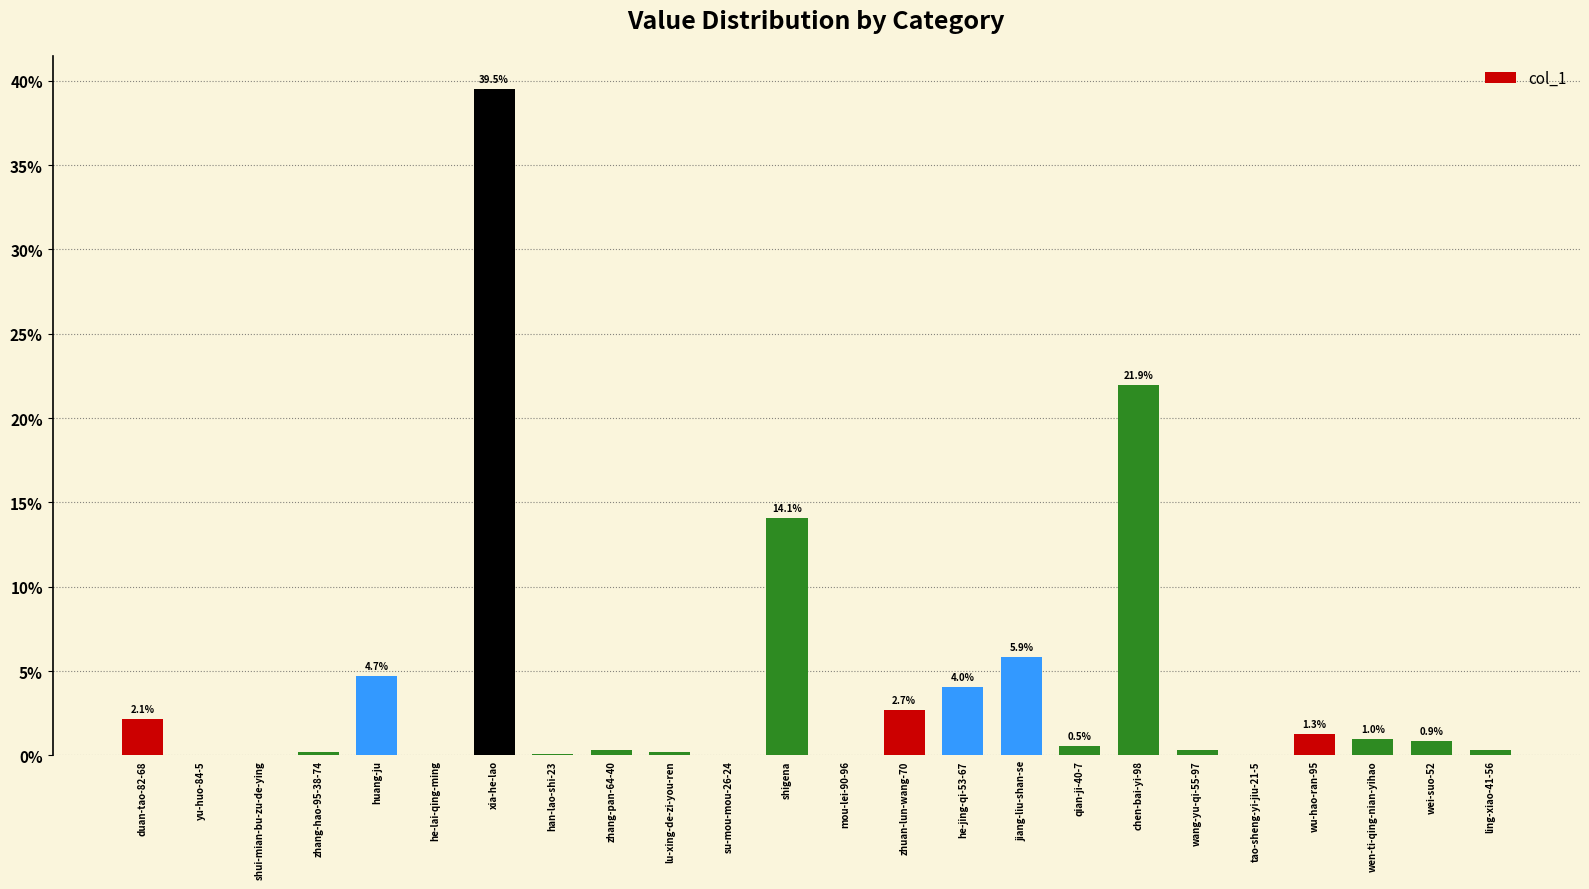

At which category does the chart reach its peak across all series?

xia-he-lao